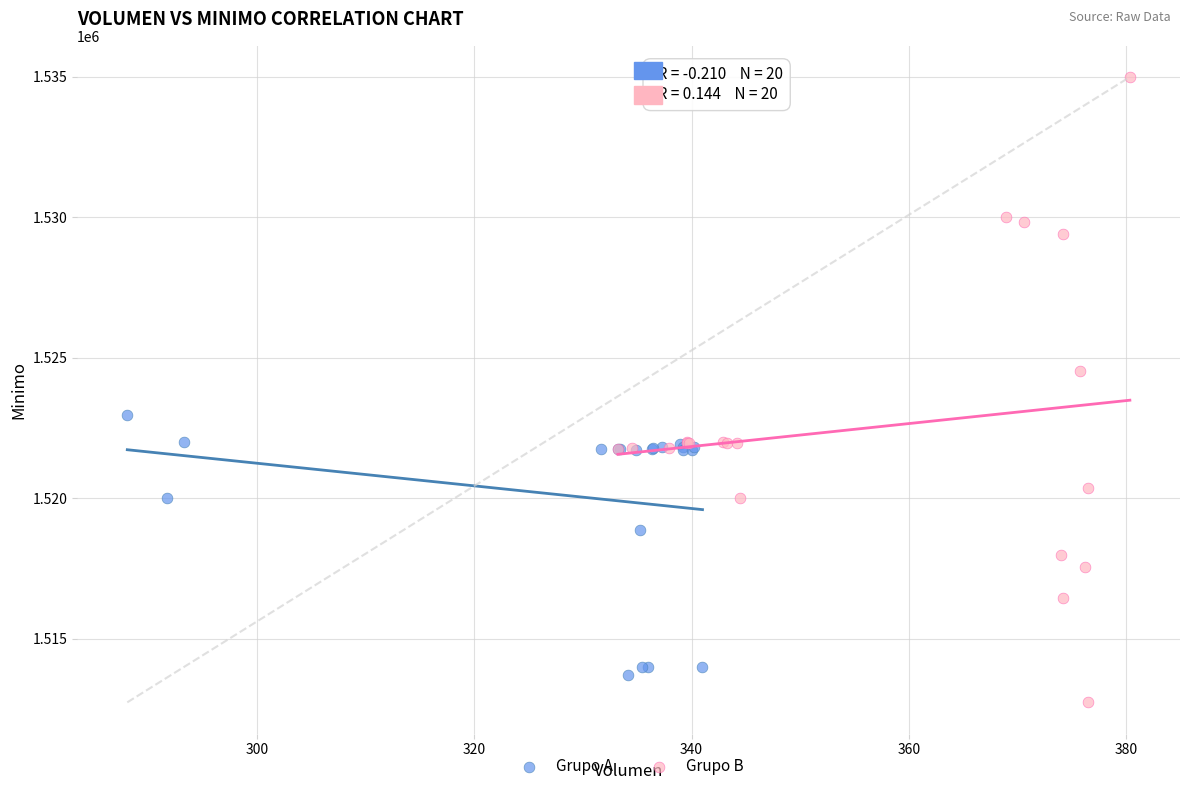

What are all the series names shown in the legend?

Grupo A, Grupo B